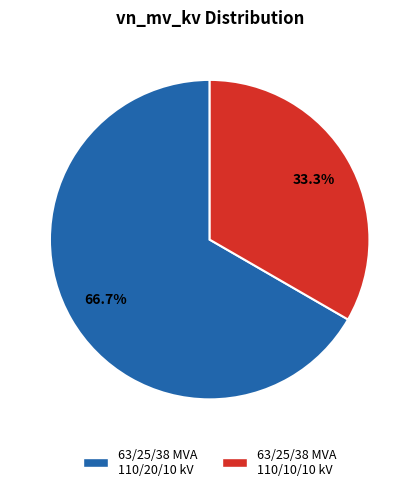

What is the smallest slice in the pie chart?

63/25/38 MVA 110/10/10 kV